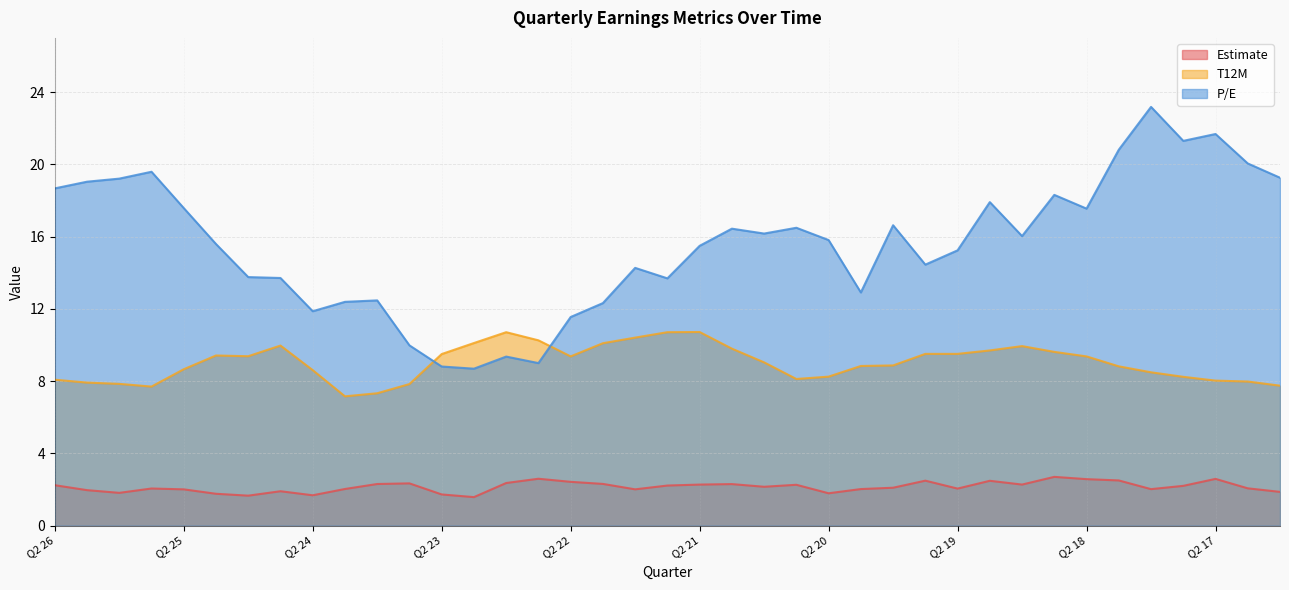

Where is the first local maximum for P/E?

Q3 25